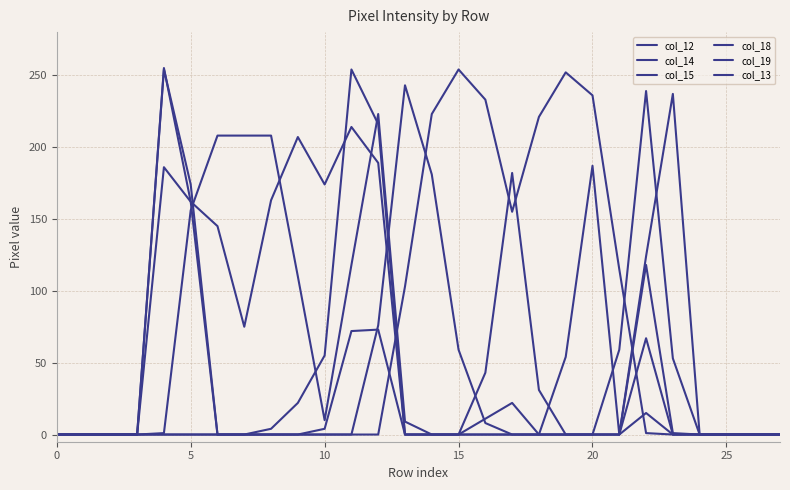

Is this an area chart (filled region under the line)?

No